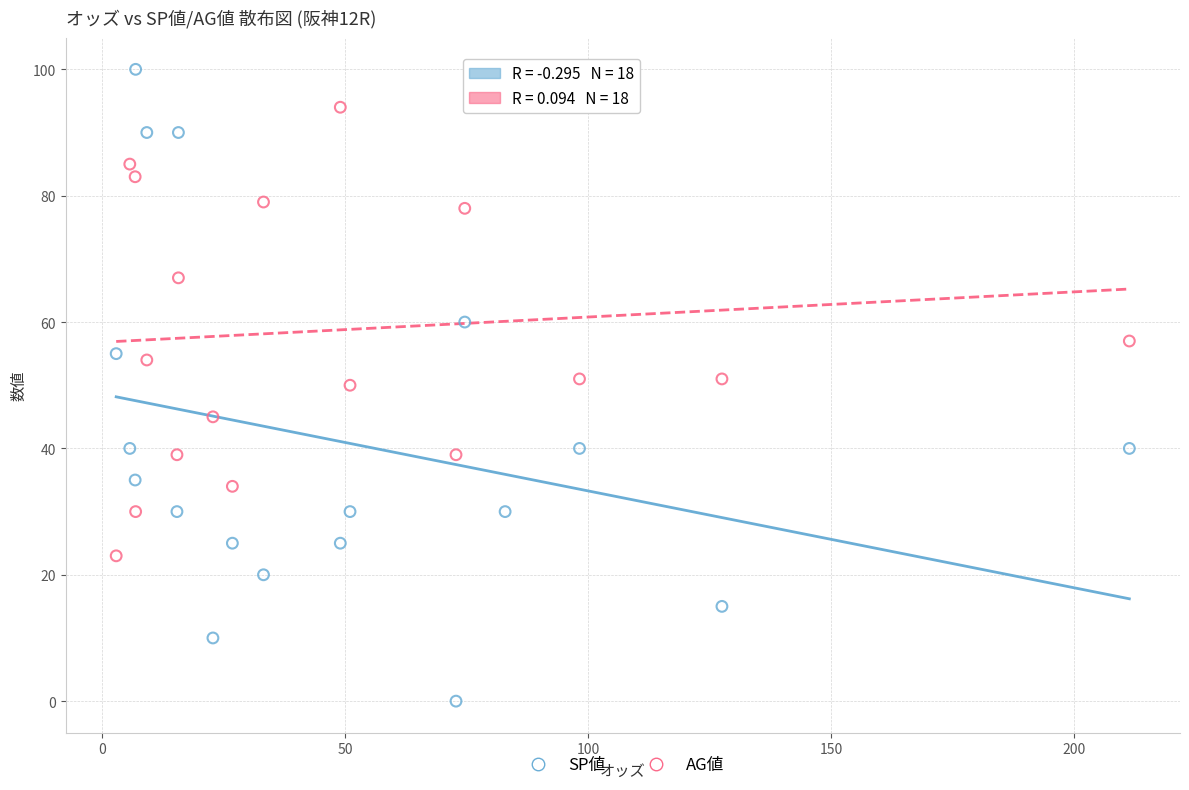

What are all the series names shown in the legend?

SP値, AG値